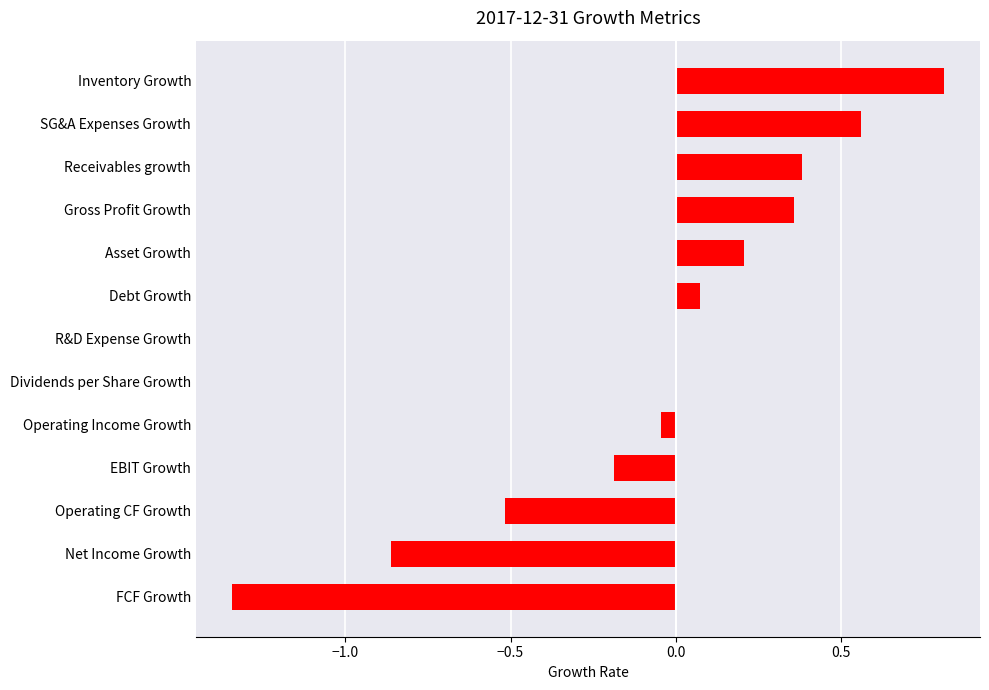

What is the approximate value at Inventory Growth?

0.8